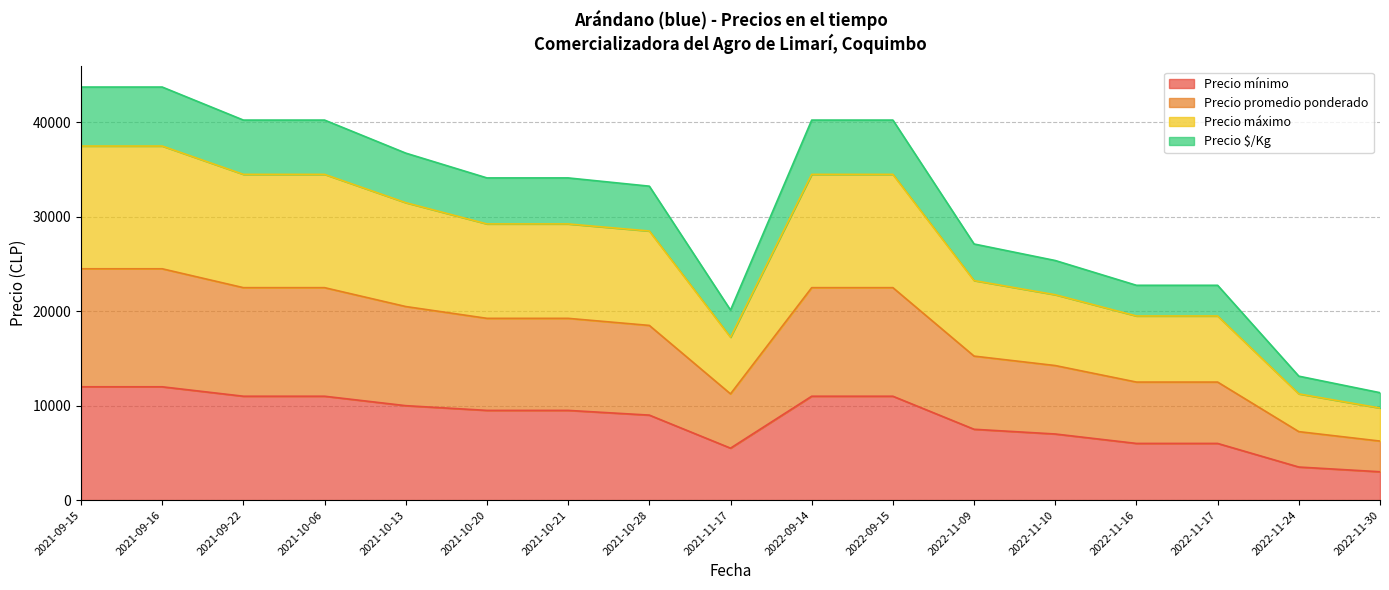

Where does the Precio máximo series first go above 34125?

2021-09-15